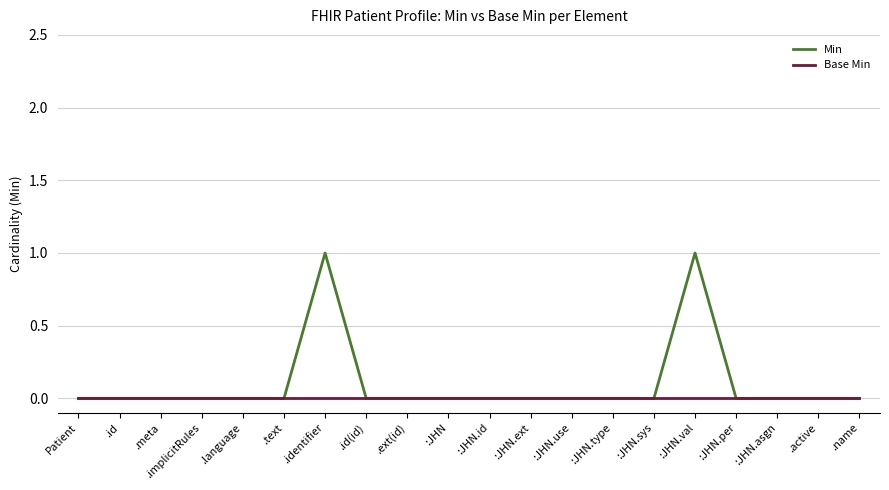

Which series has the largest range (max minus min)?

Min